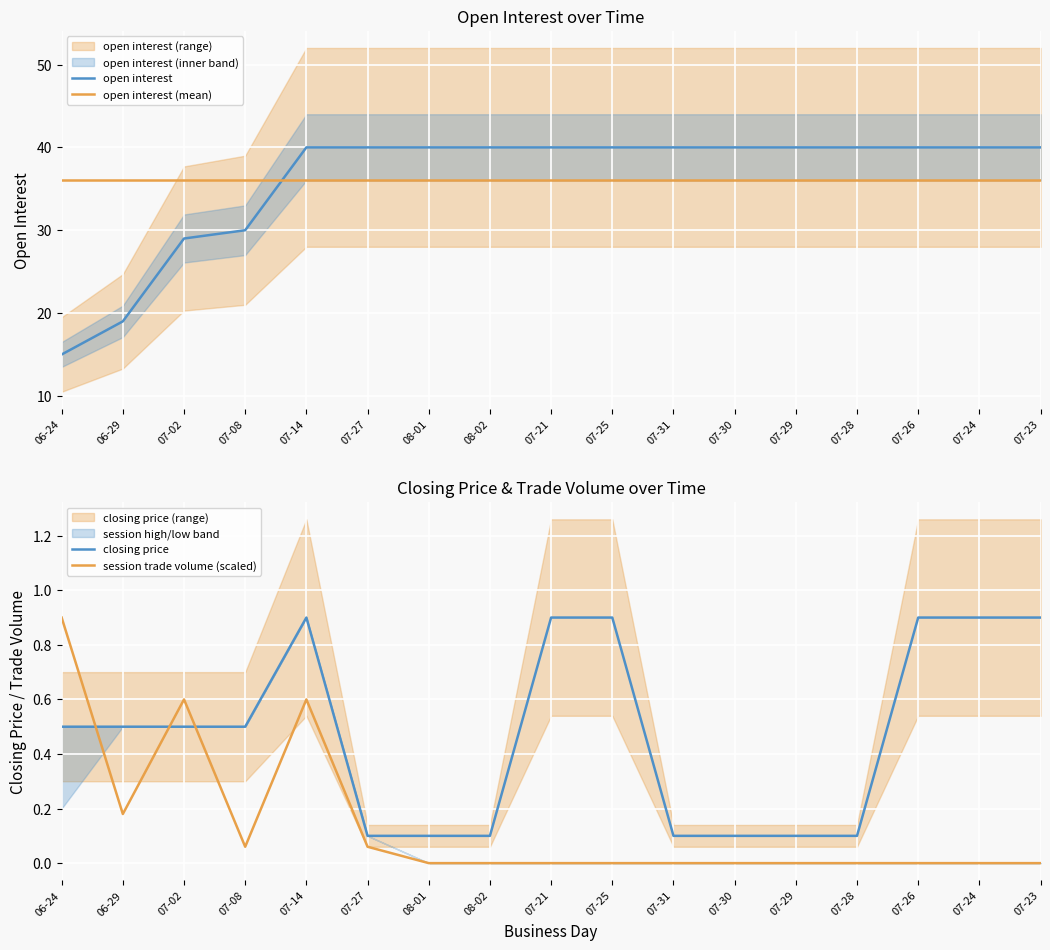

What position from the left is 07-30?

12